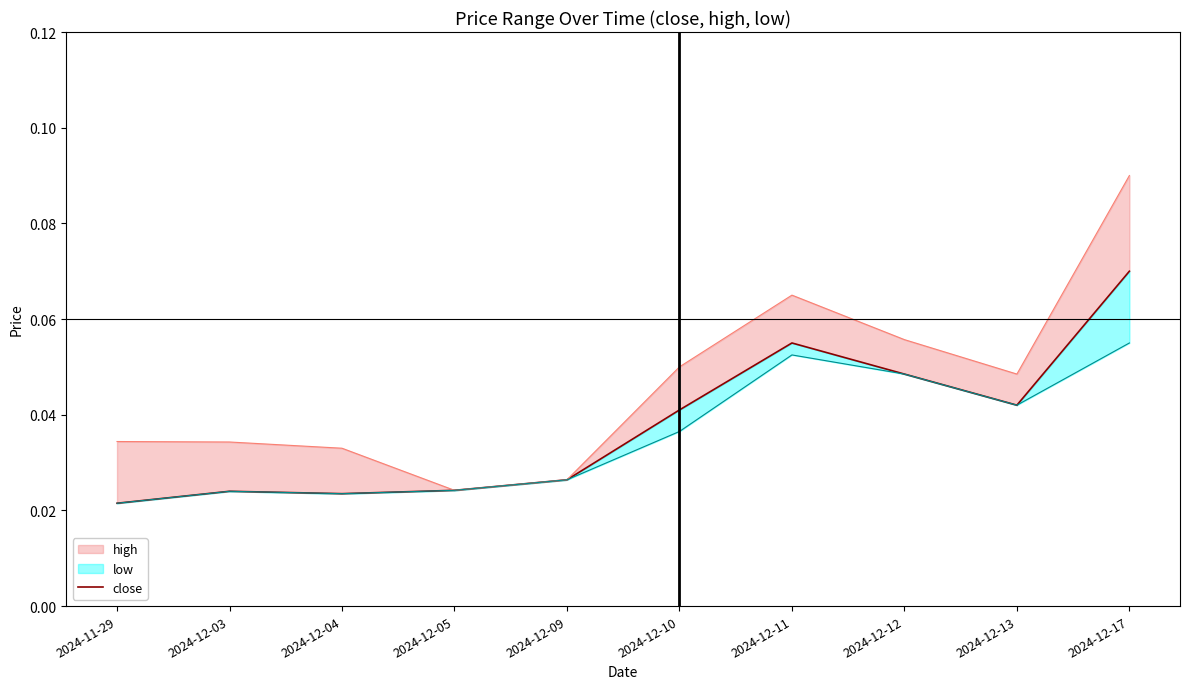

Rank the categories by value from lowest to highest.

2024-11-29, 2024-12-04, 2024-12-03, 2024-12-05, 2024-12-09, 2024-12-10, 2024-12-13, 2024-12-12, 2024-12-11, 2024-12-17